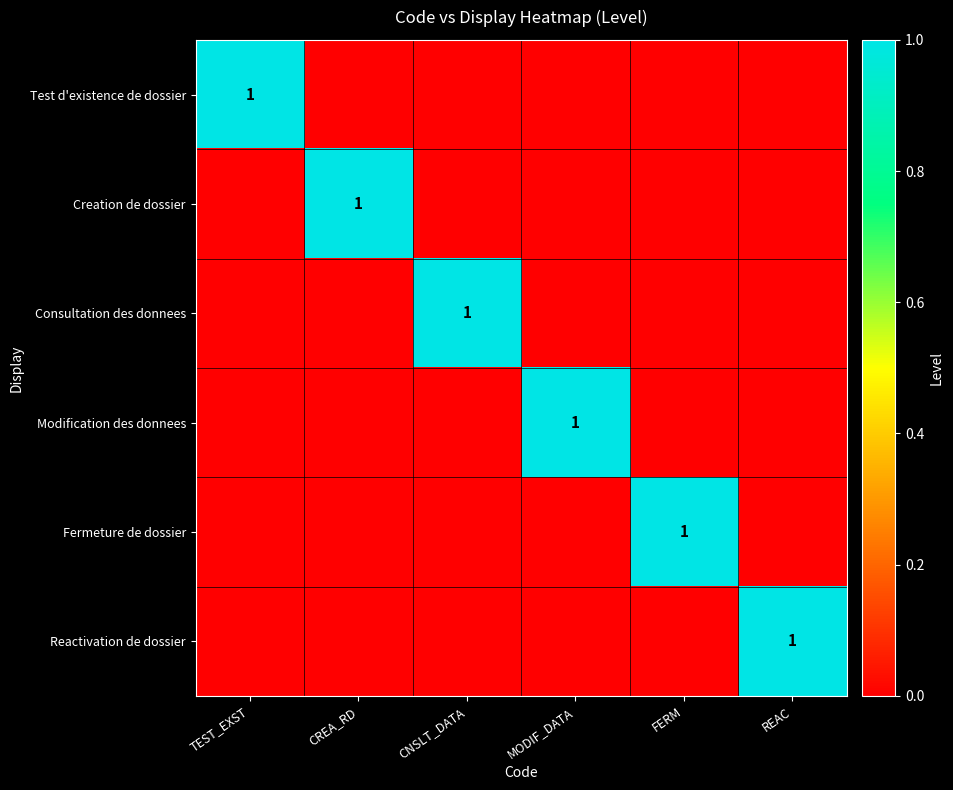

At which category does the chart reach its peak across all series?

TEST_EXST